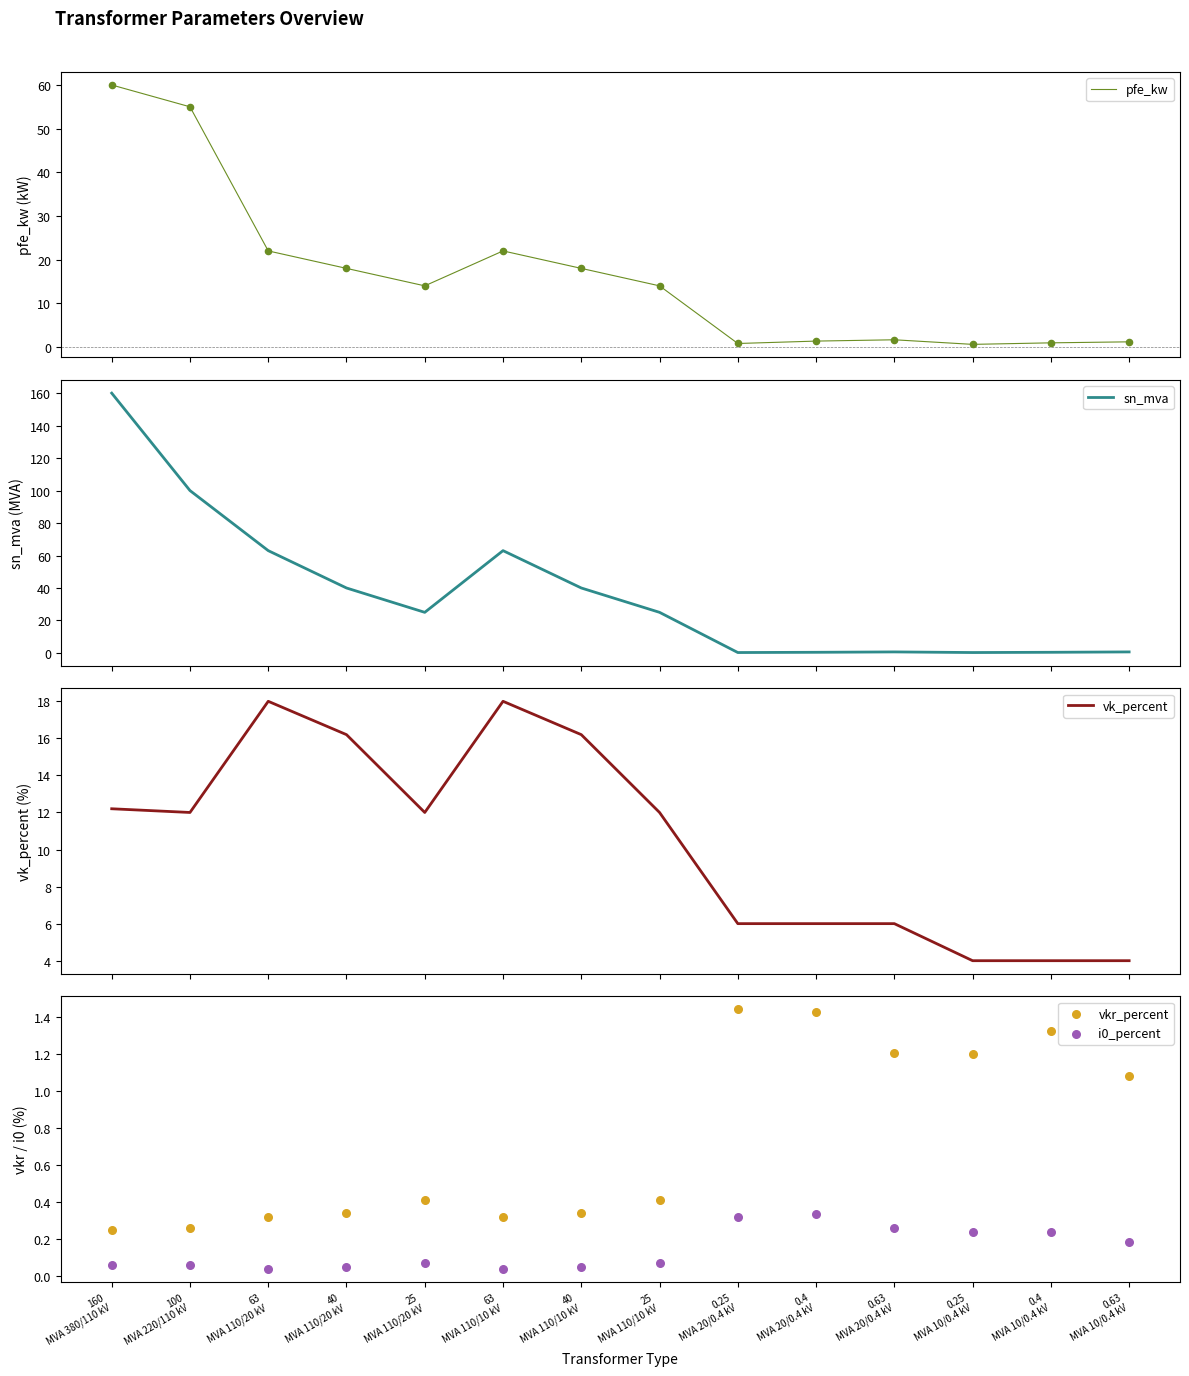

What is the total value across all series at 0.25
MVA 10/0.4 kV?

6.3